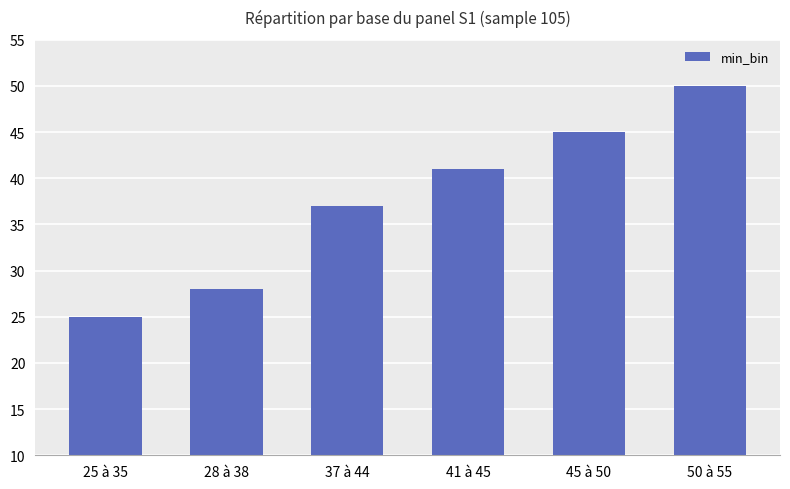

Does the chart contain stacked bars?

No